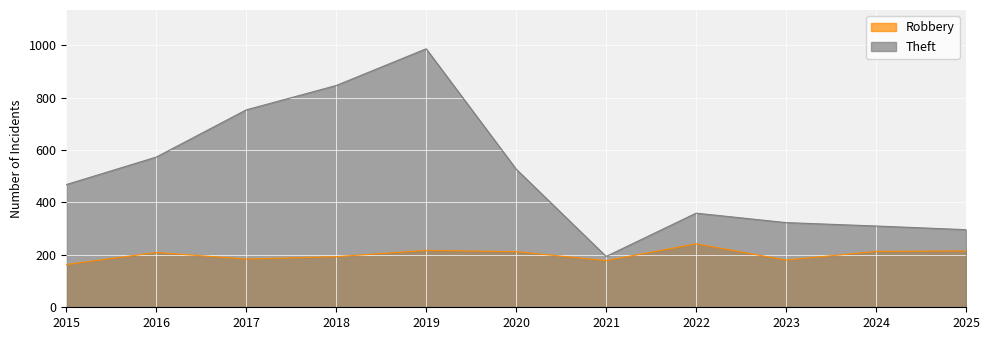

True or false: Robbery has more than 0 interior local peaks.

True